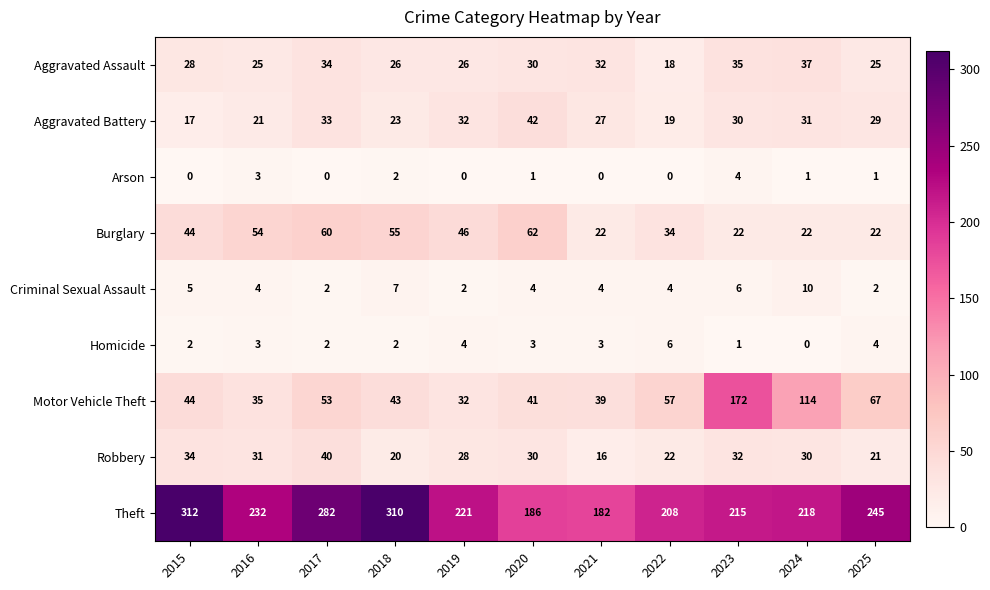

What is the highest value of the Theft series?

312